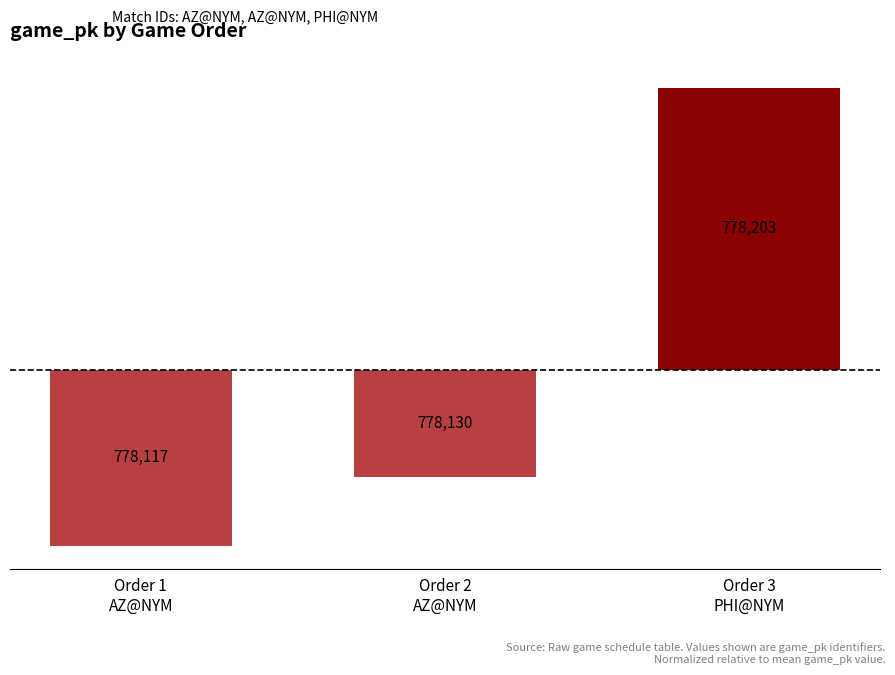

What is the label of the 3rd bar from the left?

Order 3
PHI@NYM